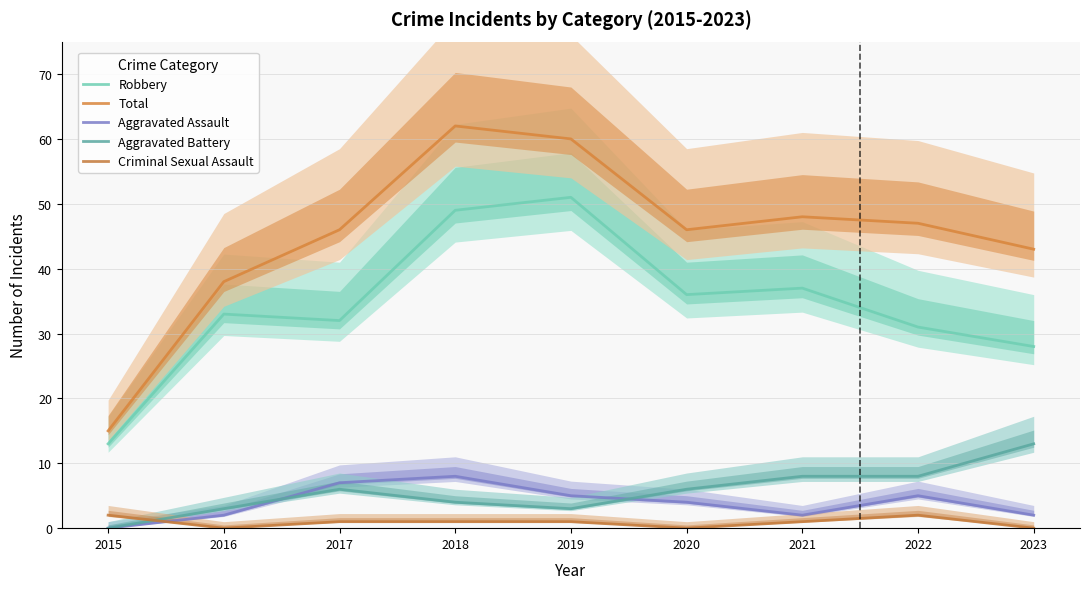

What is the total value across all series at 2020?

92